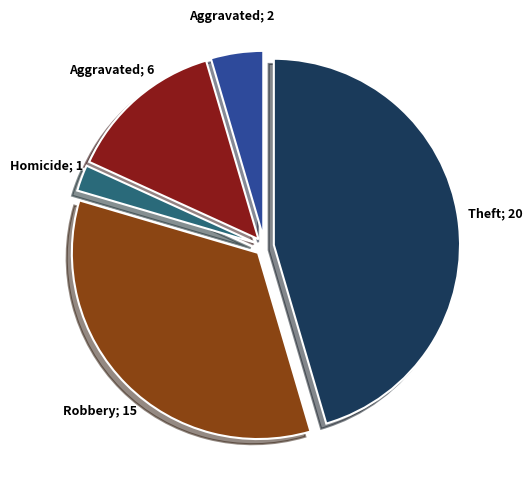

How many segments does this pie chart have?

5